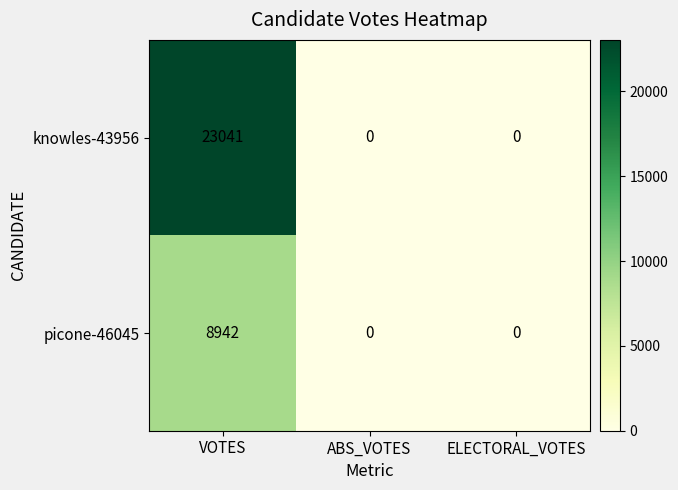

True or false: knowles-43956 has a value of -10675 at ELECTORAL_VOTES.

False